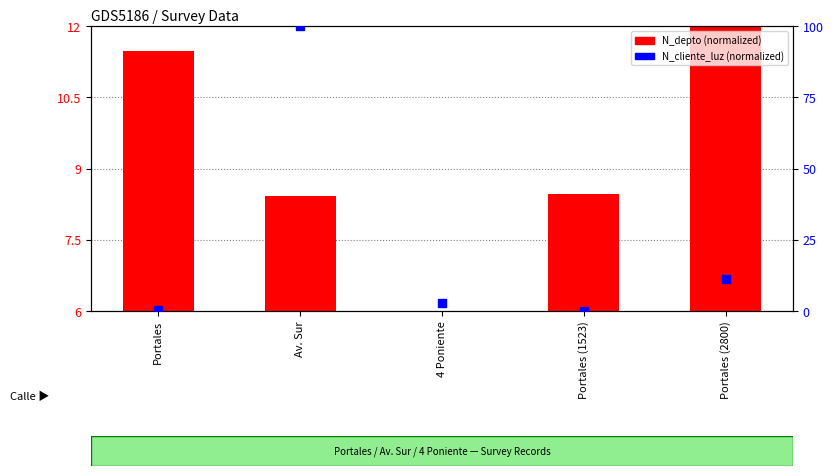

At which category is the sum across all series the highest?

Av. Sur